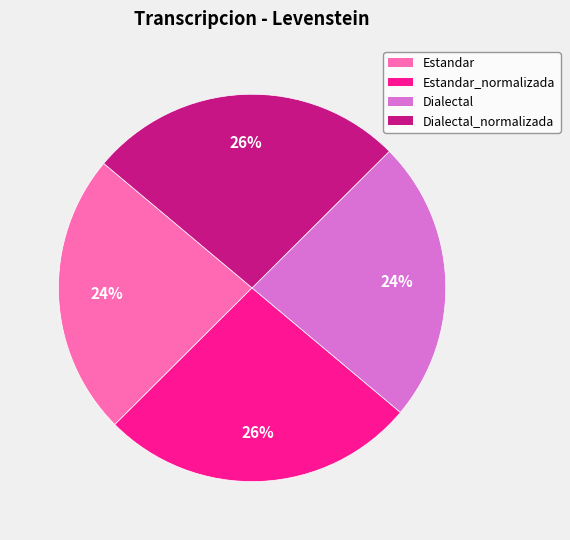

Approximately how many times larger is the value at Estandar compared to Dialectal?

1.0